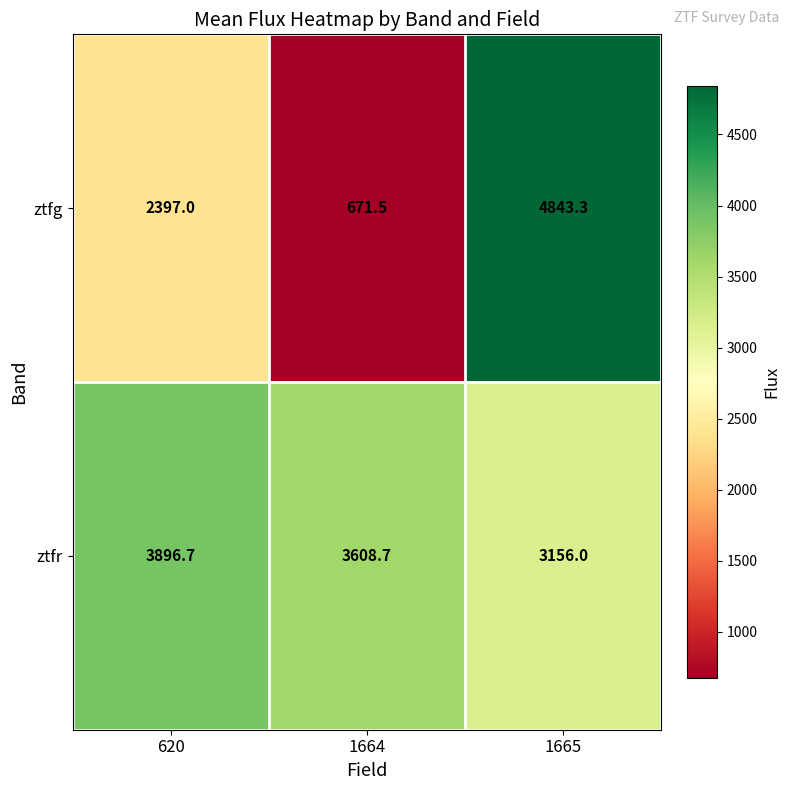

Reading right to left, list all the values displayed in this chart.

ztfg: 4843.3	671.5	2397.0
ztfr: 3156.0	3608.7	3896.7